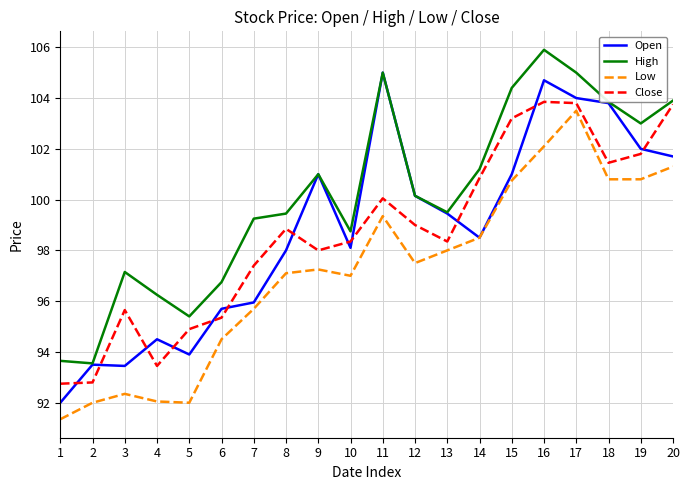

At which label does Low reach its peak?

17